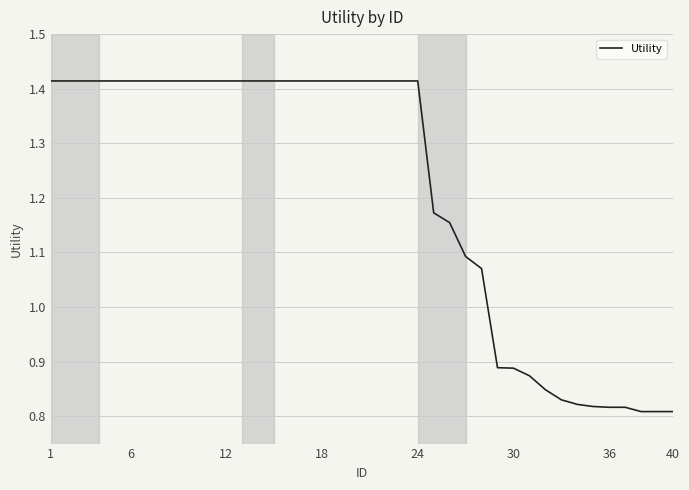

What is the difference between the maximum and minimum values?

0.6